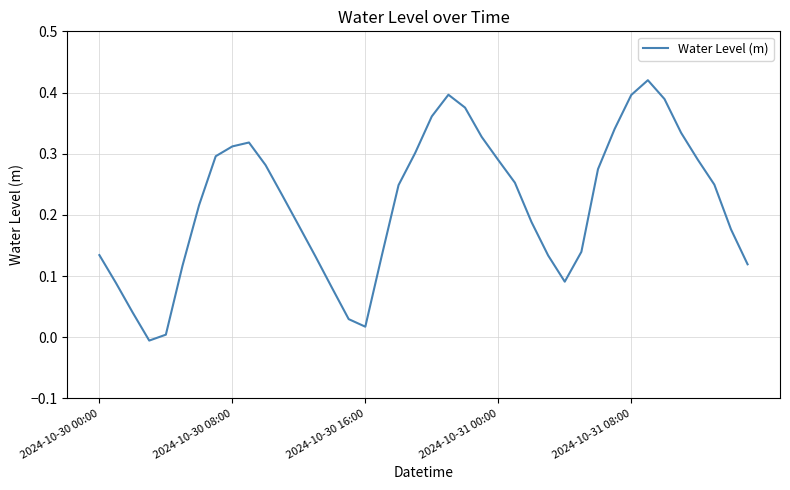

Reading left to right, transcribe all the data shown in this chart.

0.1	0.1	0.0	-0.0	0.0	0.1	0.2	0.3	0.3	0.3	0.3	0.2	0.2	0.1	0.1	0.0	0.0	0.1	0.2	0.3	0.4	0.4	0.4	0.3	0.3	0.3	0.2	0.1	0.1	0.1	0.3	0.3	0.4	0.4	0.4	0.3	0.3	0.2	0.2	0.1